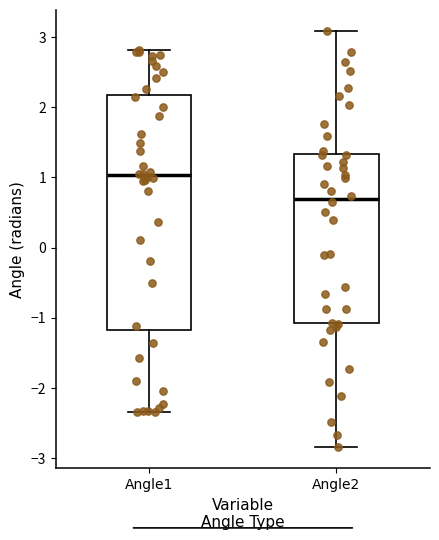

Comparing the boxes themselves (not the whiskers), which one is the tallest?

Angle1